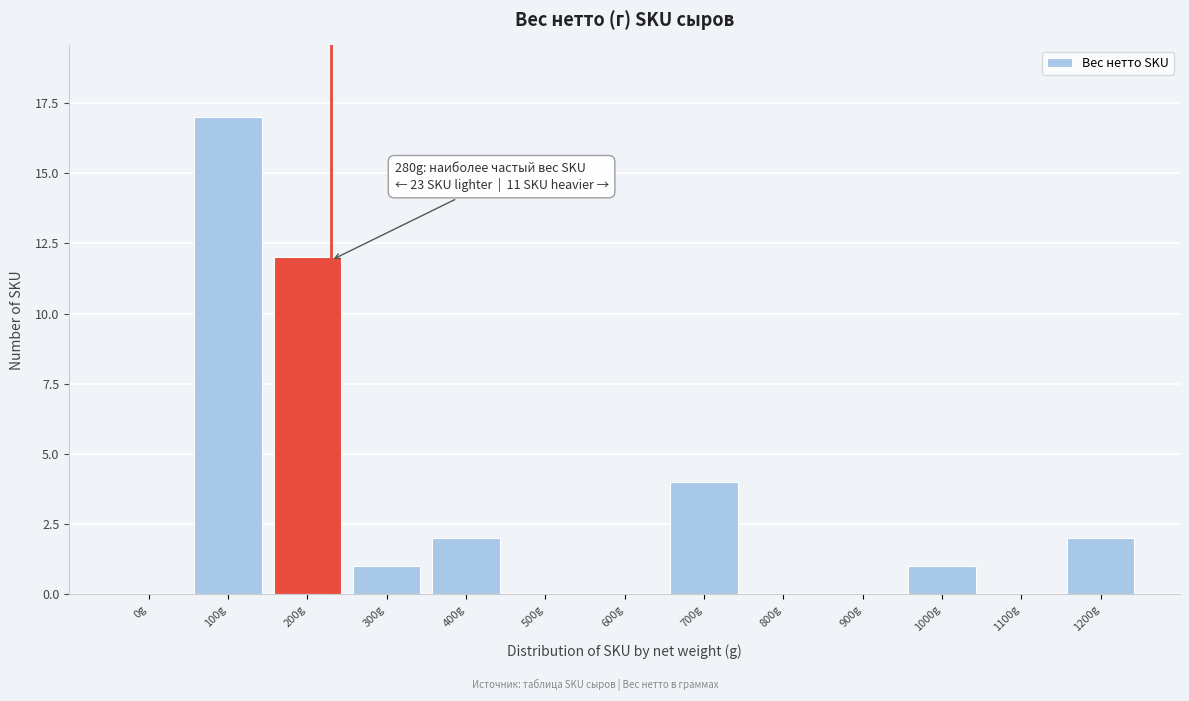

Reading right to left, extract all data points from this chart.

1200g=2	1100g=0	1000g=1	900g=0	800g=0	700g=4	600g=0	500g=0	400g=2	300g=1	200g=12	100g=17	0g=0